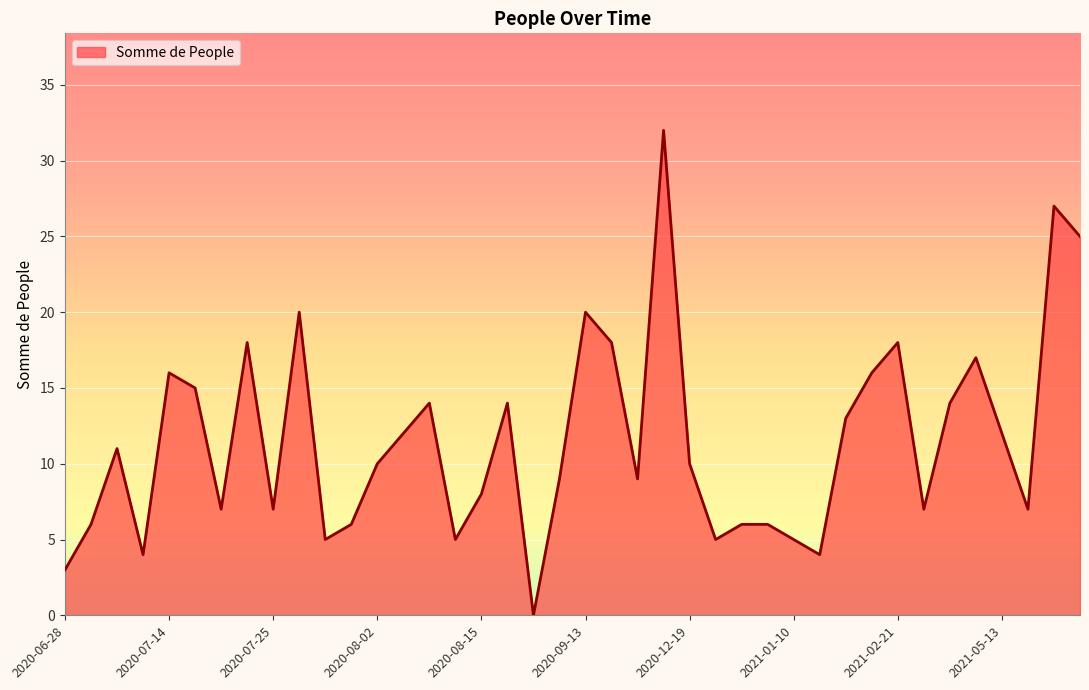

What is the difference between the second highest and minimum values?

27